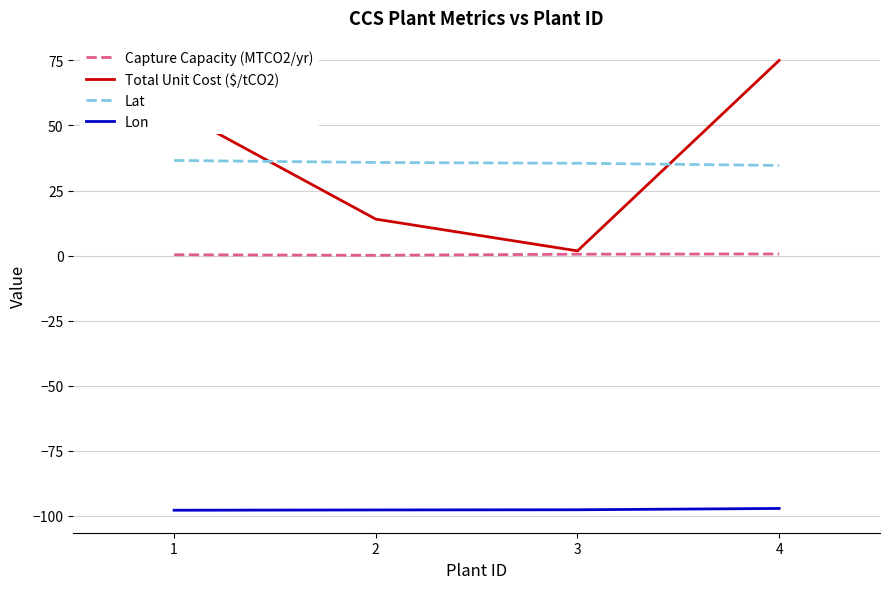

Which series has the largest range (max minus min)?

Total Unit Cost ($/tCO2)